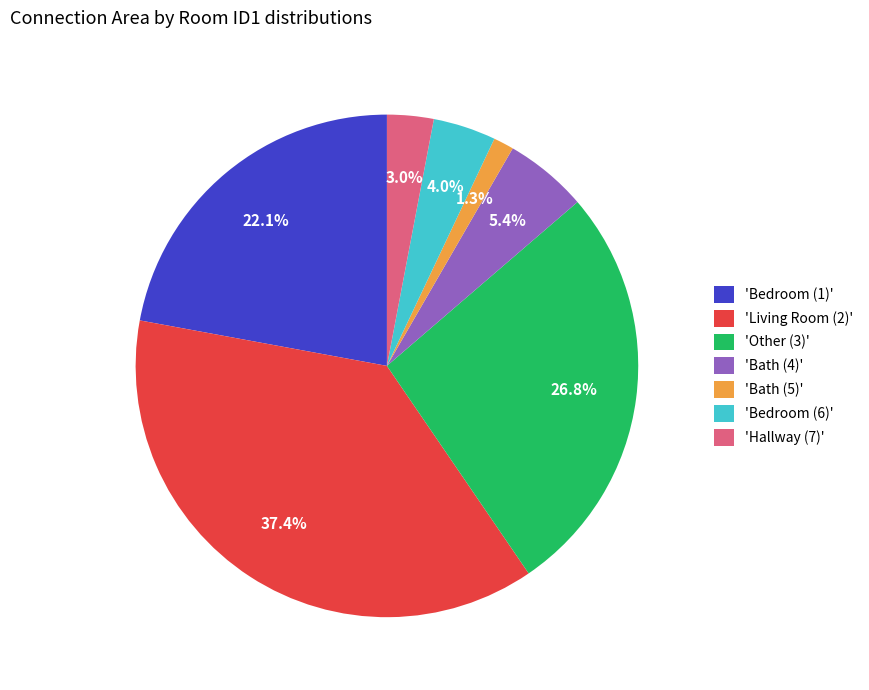

How many segments does this pie chart have?

7